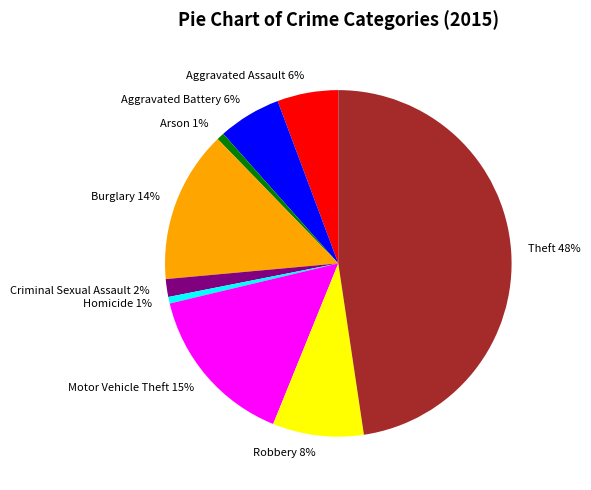

Count the number of slices in the pie.

9